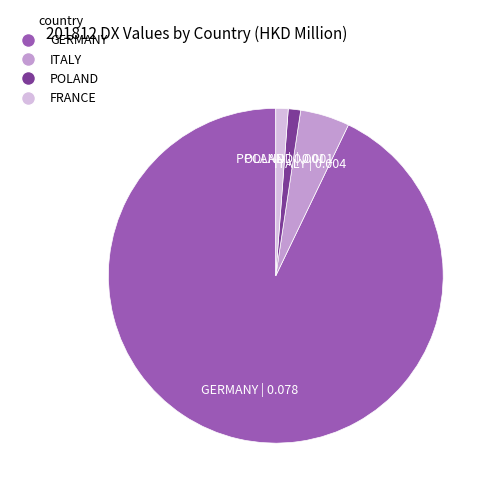

How many segments does this pie chart have?

4